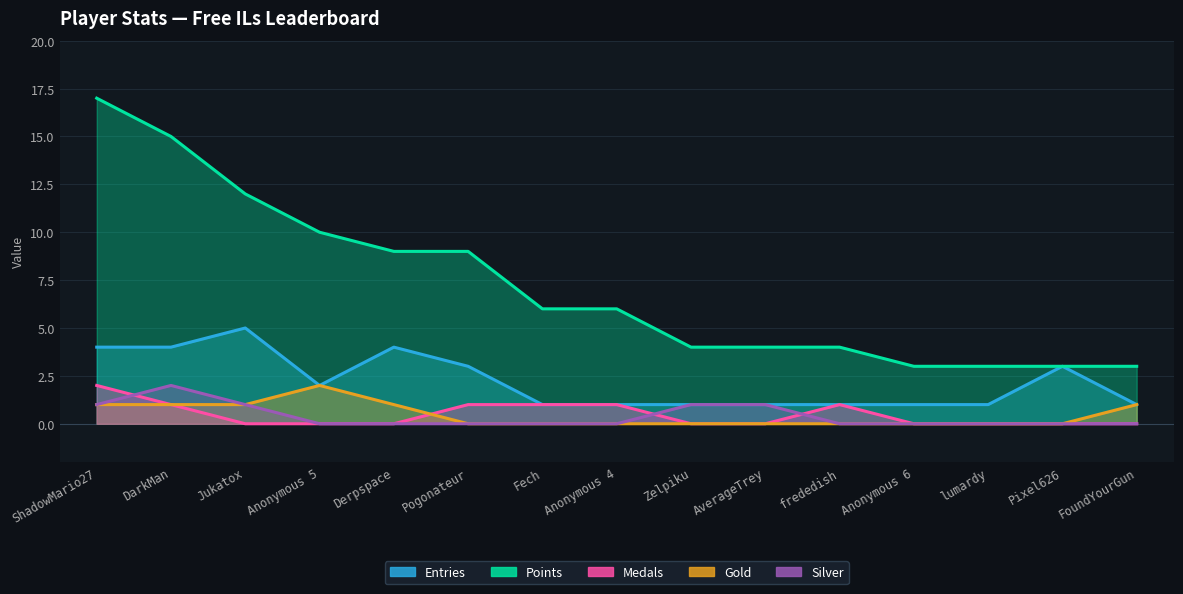

Is the value of Gold at Anonymous 6 greater than the value of Medals at Pixel626?

No